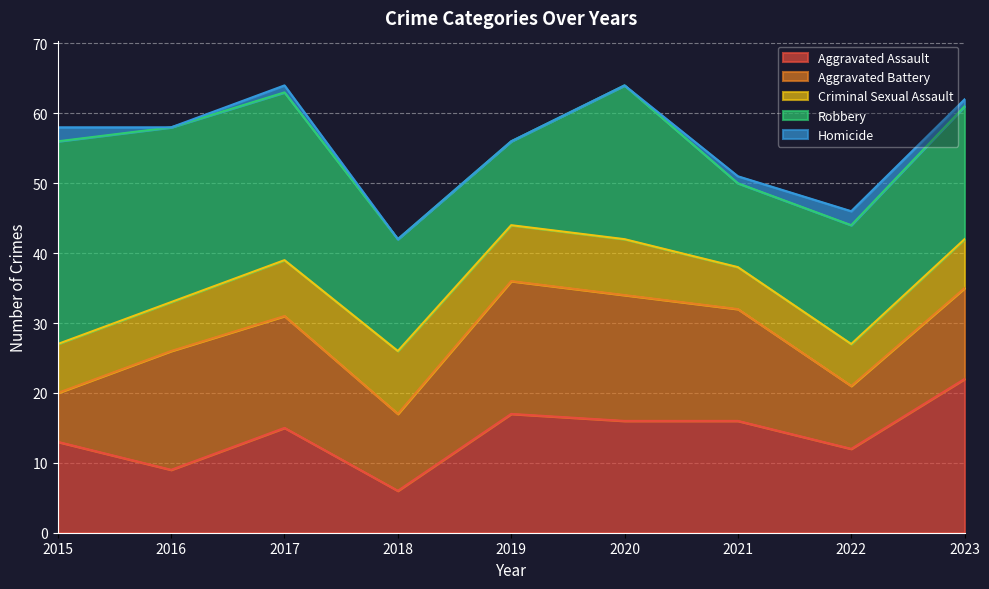

Which series changed the most between 2018 and 2019?

Aggravated Assault